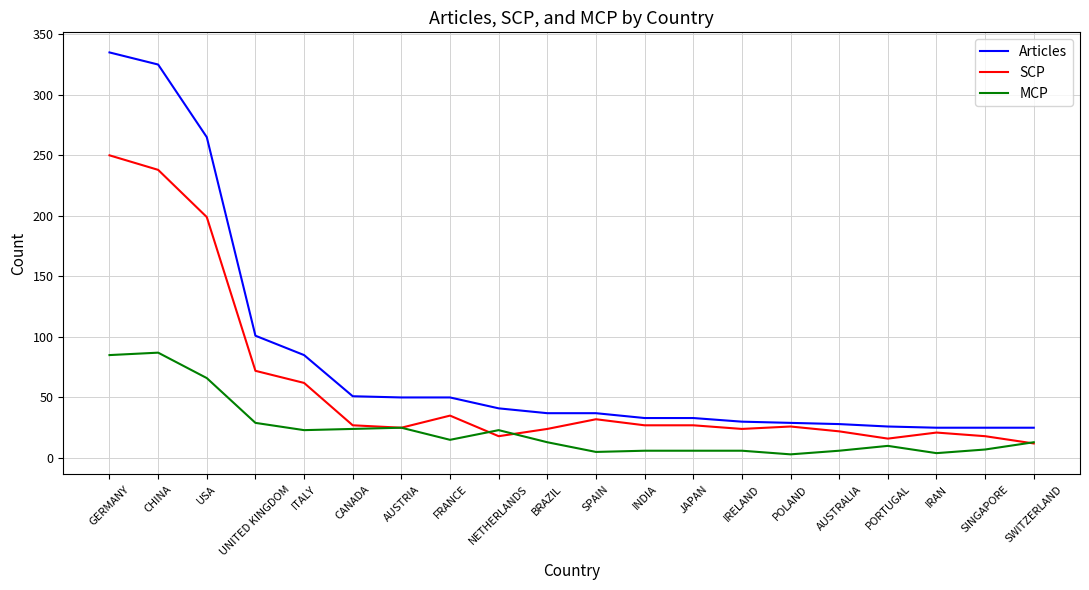

The value of SCP at GERMANY is 75. True or false?

False